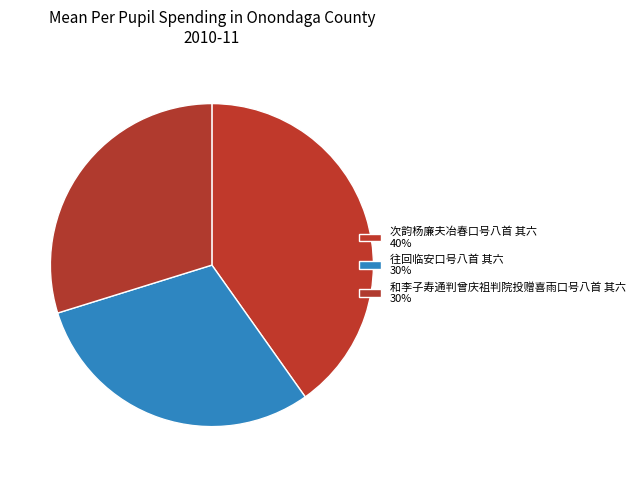

Rank the categories by value from lowest to highest.

和李子寿通判曾庆祖判院投赠喜雨口号八首 其六, 往回临安口号八首 其六, 次韵杨廉夫冶春口号八首 其六